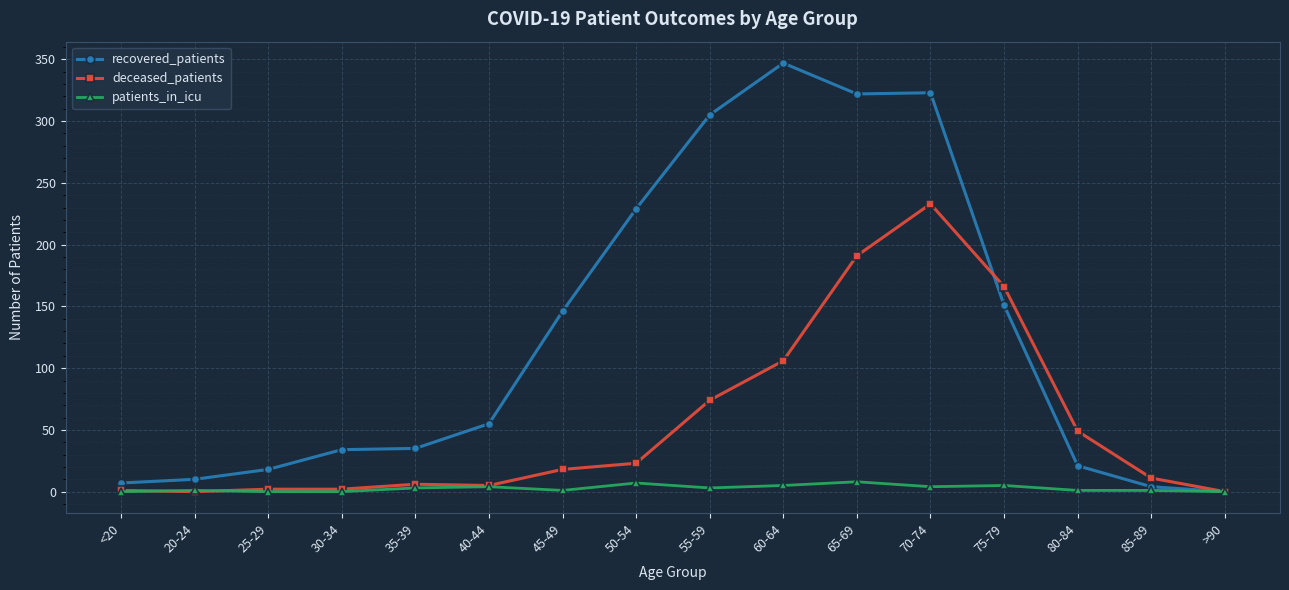

What is the total value across all series at 85-89?

16